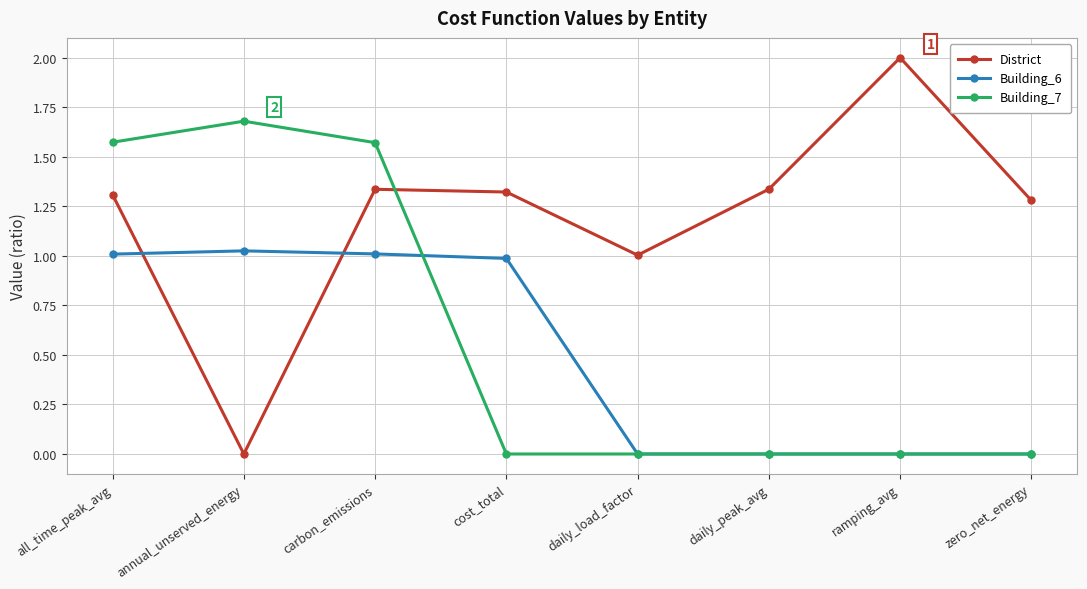

Which series has the widest spread of values?

District